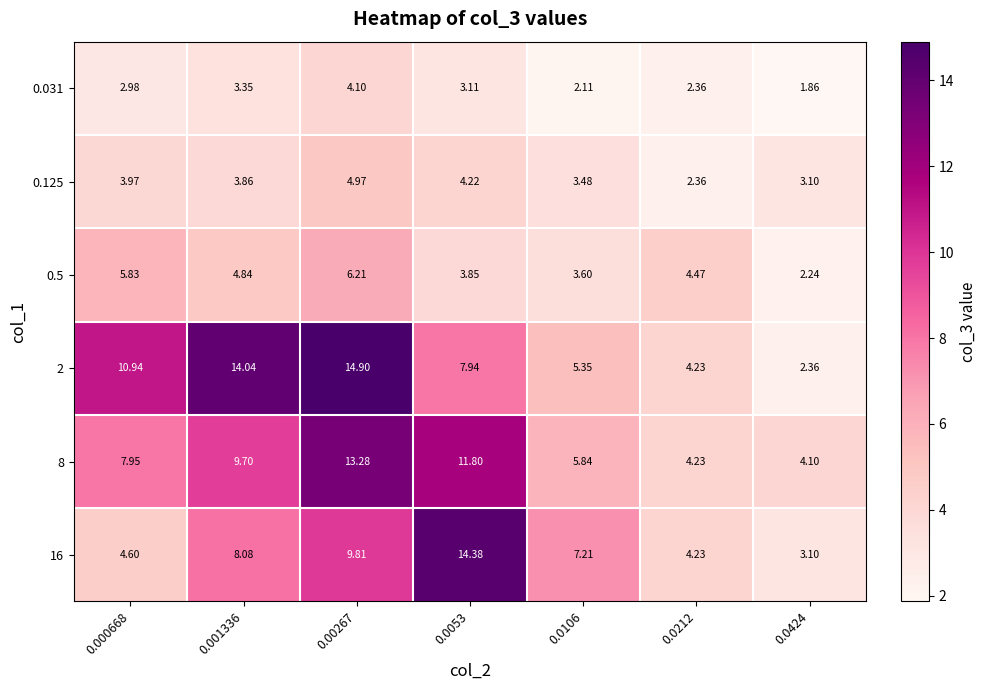

Is the value of 16 at 0.0106 greater than the value of 8 at 0.0106?

Yes